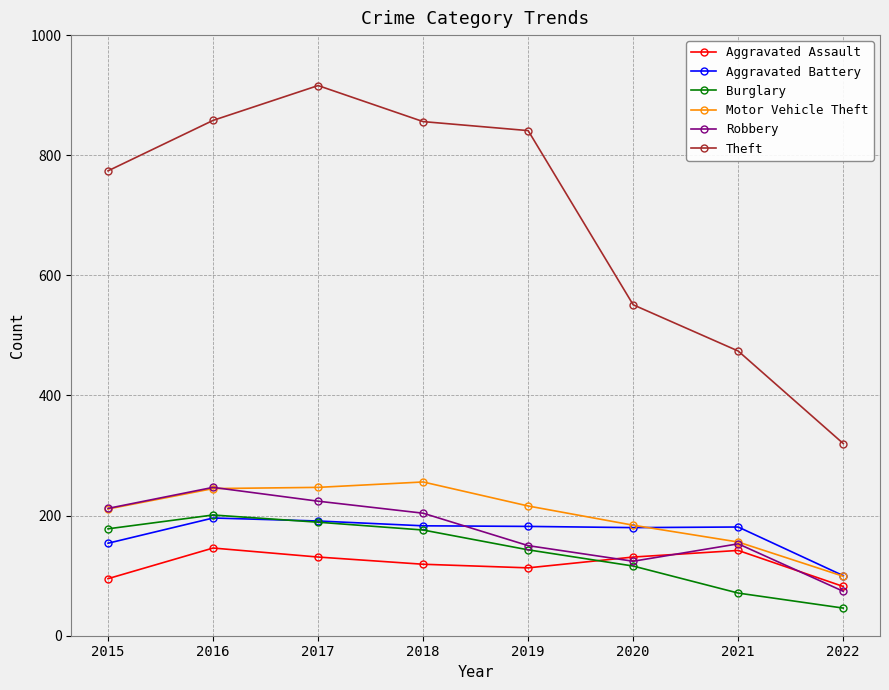

True or false: Theft has more than 0 interior local peaks.

True